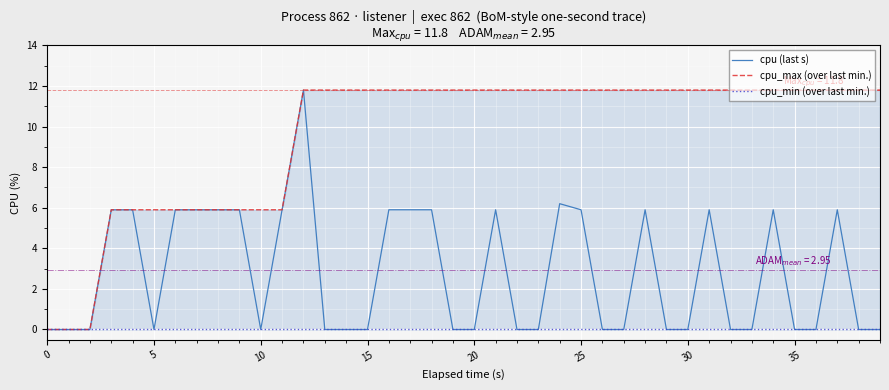

How many lines are shown in the chart?

3